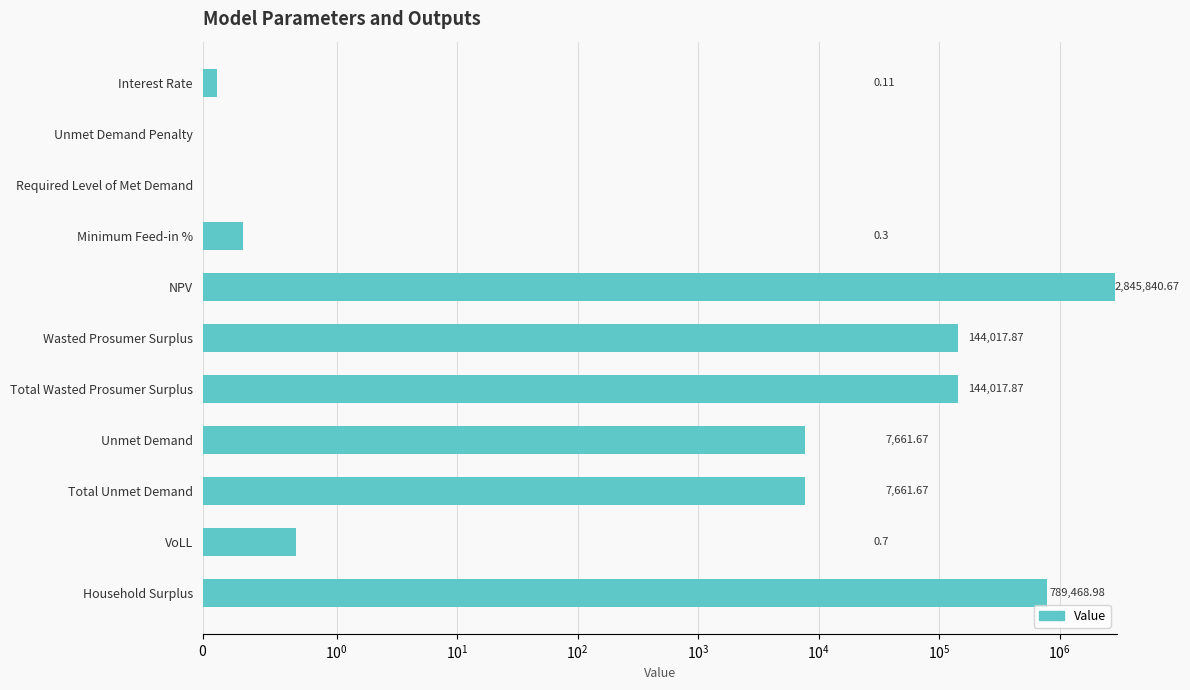

What is the value of the 9th bar from the left?

7661.7